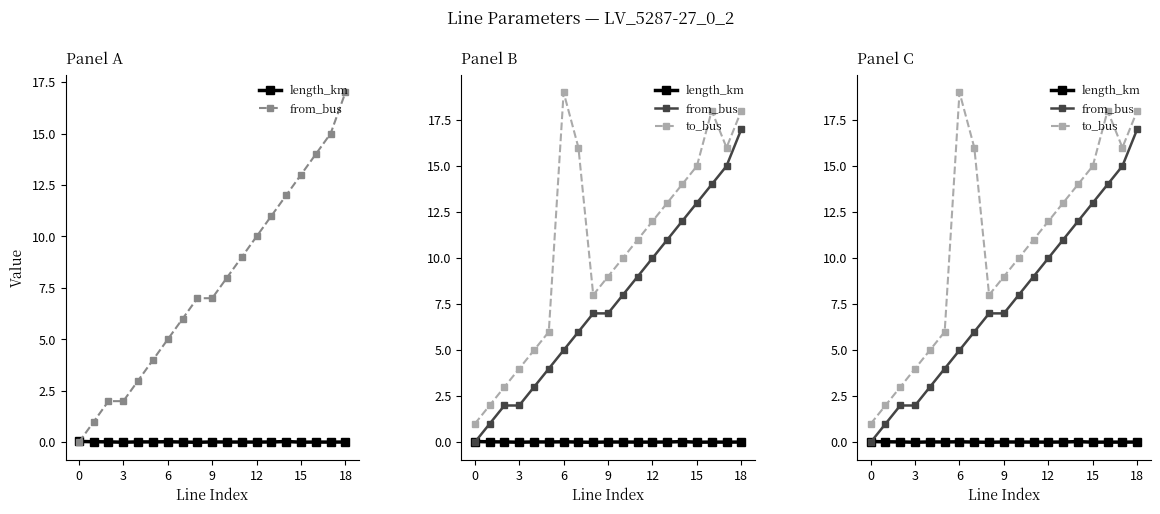

Reading left to right, transcribe all the data shown in this chart.

length_km: 0.0	0.0	0.0	0.0	0.0	0.0	0.0	0.0	0.0	0.0	0.0	0.0	0.0	0.0	0.0	0.0	0.0	0.0	0.0
from_bus: 0.0	1.0	2.0	2.0	3.0	4.0	5.0	6.0	7.0	7.0	8.0	9.0	10.0	11.0	12.0	13.0	14.0	15.0	17.0
to_bus: 1.0	2.0	3.0	4.0	5.0	6.0	19.0	16.0	8.0	9.0	10.0	11.0	12.0	13.0	14.0	15.0	18.0	16.0	18.0